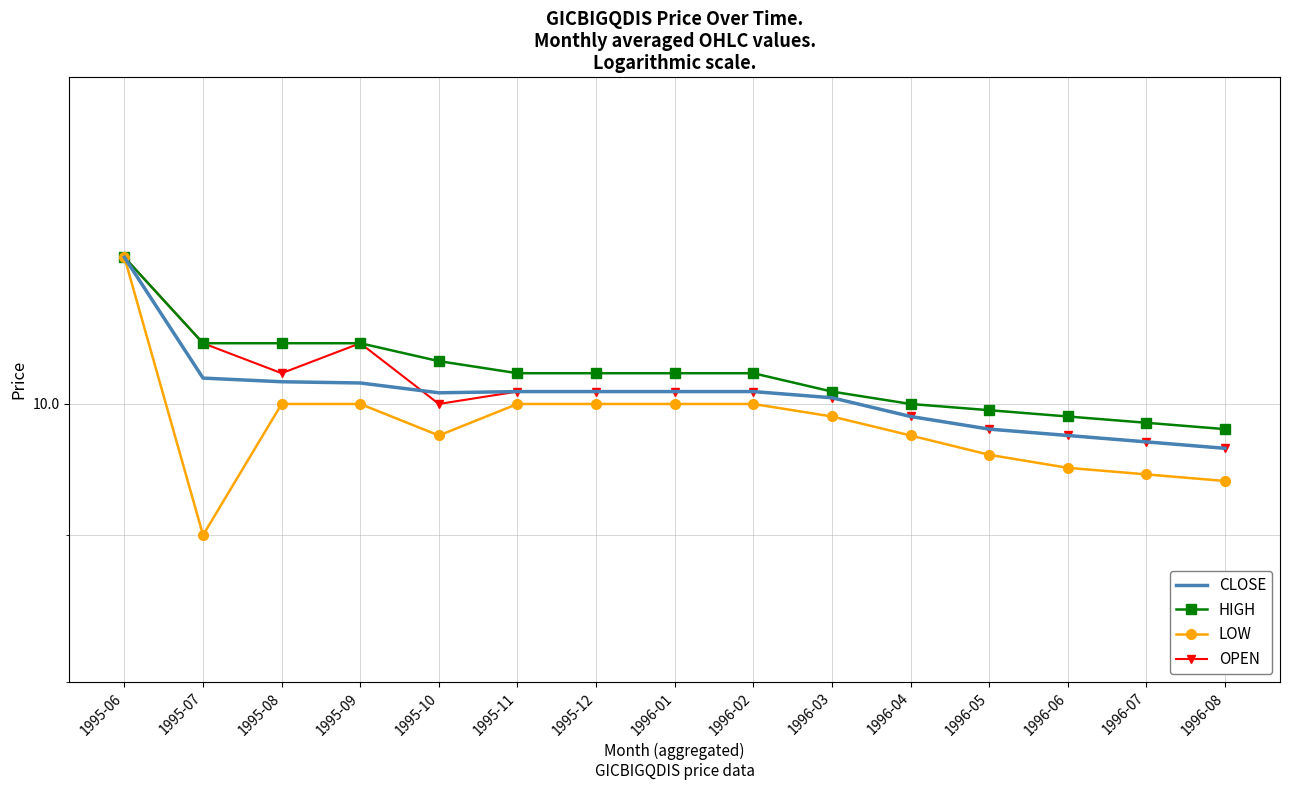

The OPEN series shows 13.5 at 1995-12. True or false?

False